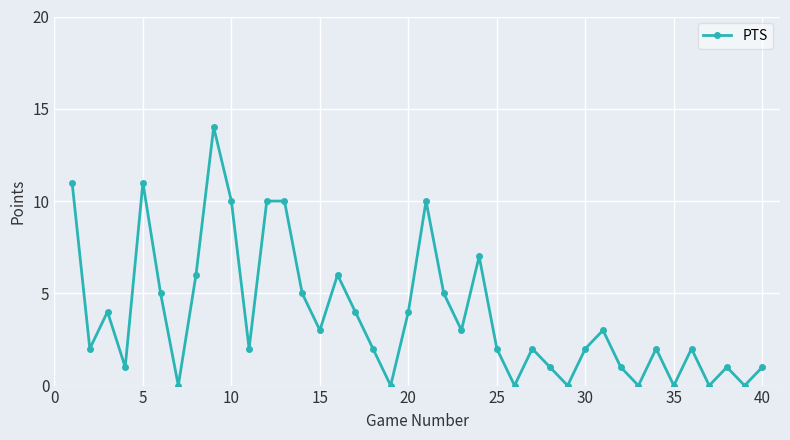

How many points are lower than both their immediate neighbors (excluding endpoints)?

13